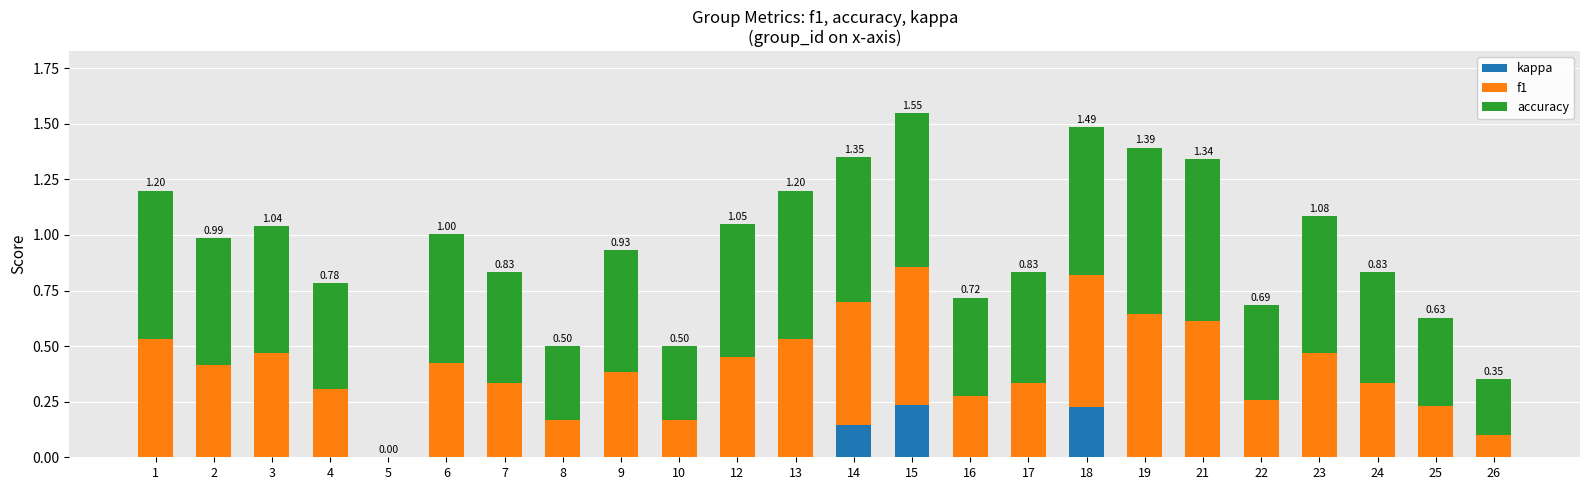

What is the total value across all series at 14?

1.3